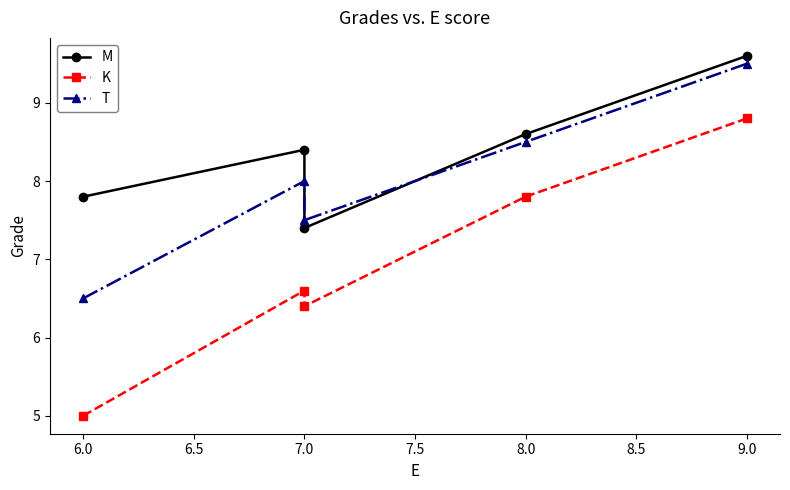

What is the difference between the highest and lowest values at 7.0?

1.8